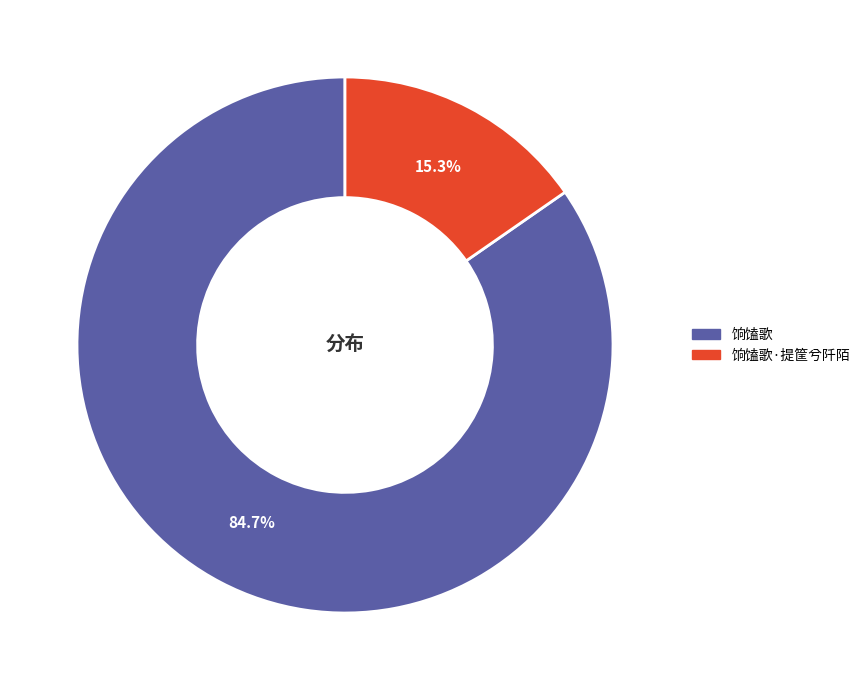

Approximately how many times larger is the value at 饷馌歌·提筐兮阡陌 compared to 饷馌歌?

0.2